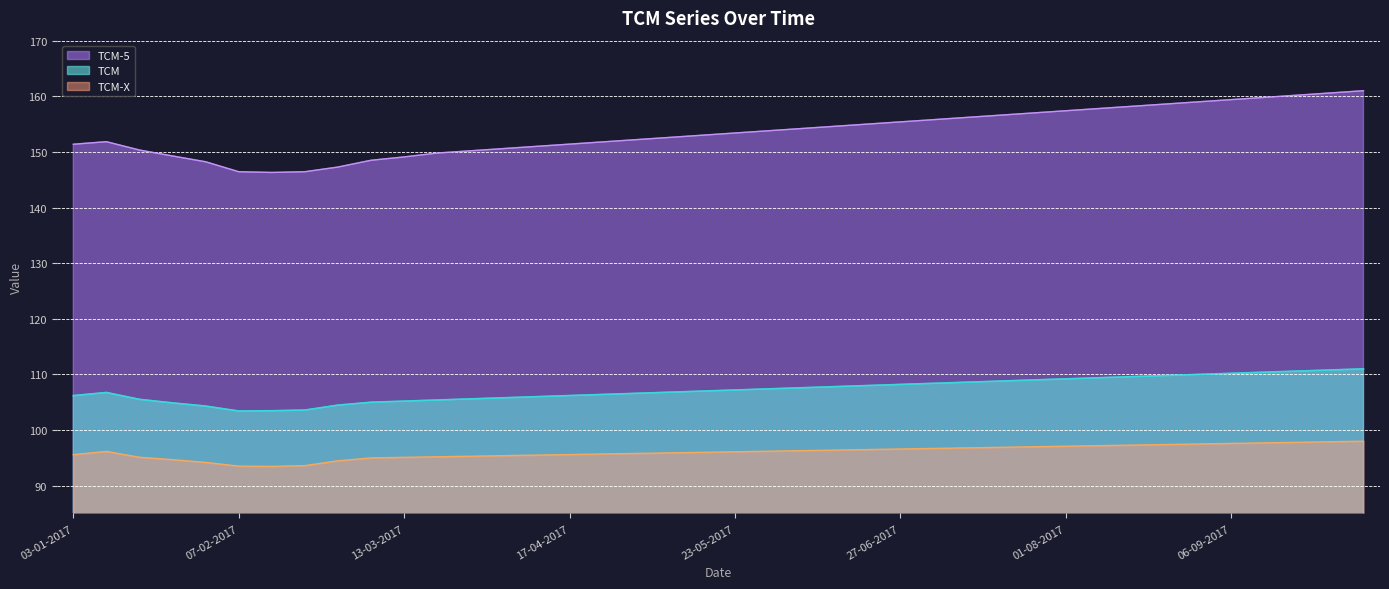

What is the value of the TCM-5 point at the 36th from the left?

159.4